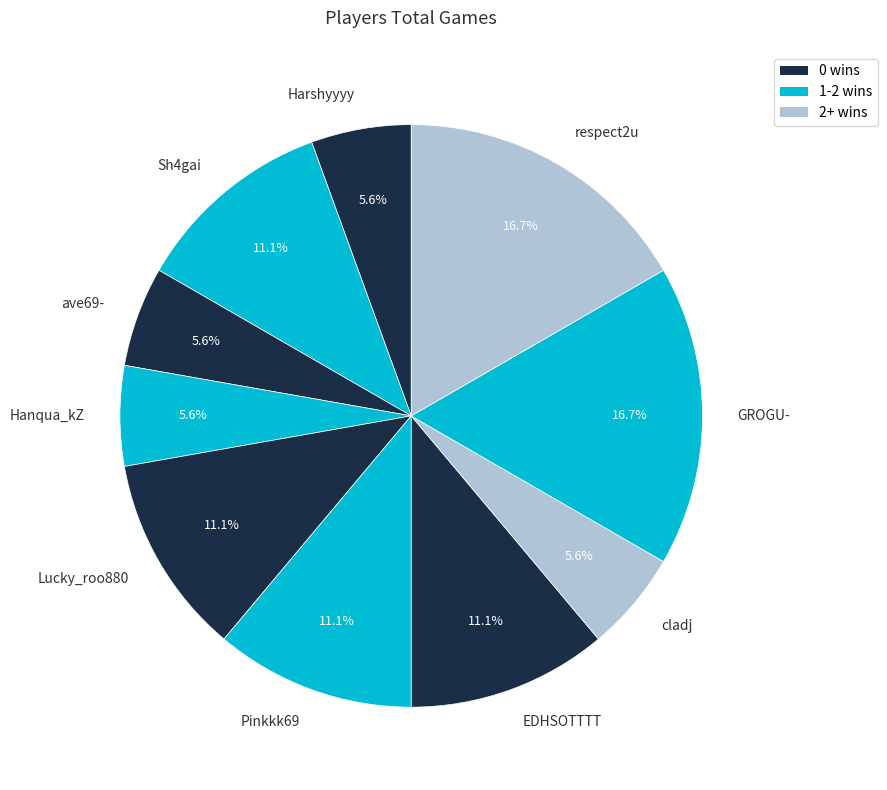

Count the number of slices in the pie.

10